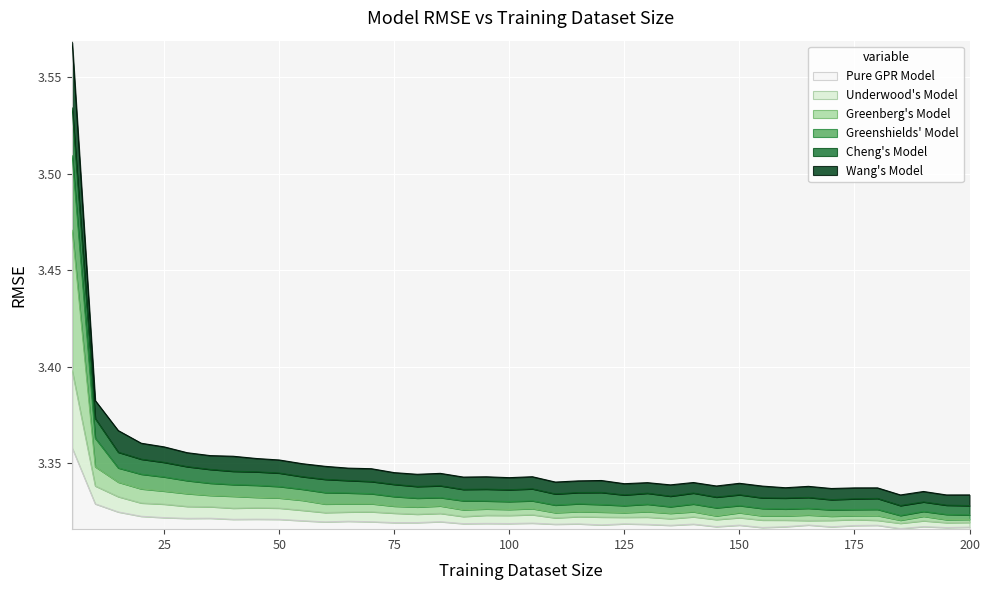

What are all the series names shown in the legend?

Pure GPR Model, Underwood's Model, Greenberg's Model, Greenshields' Model, Cheng's Model, Wang's Model